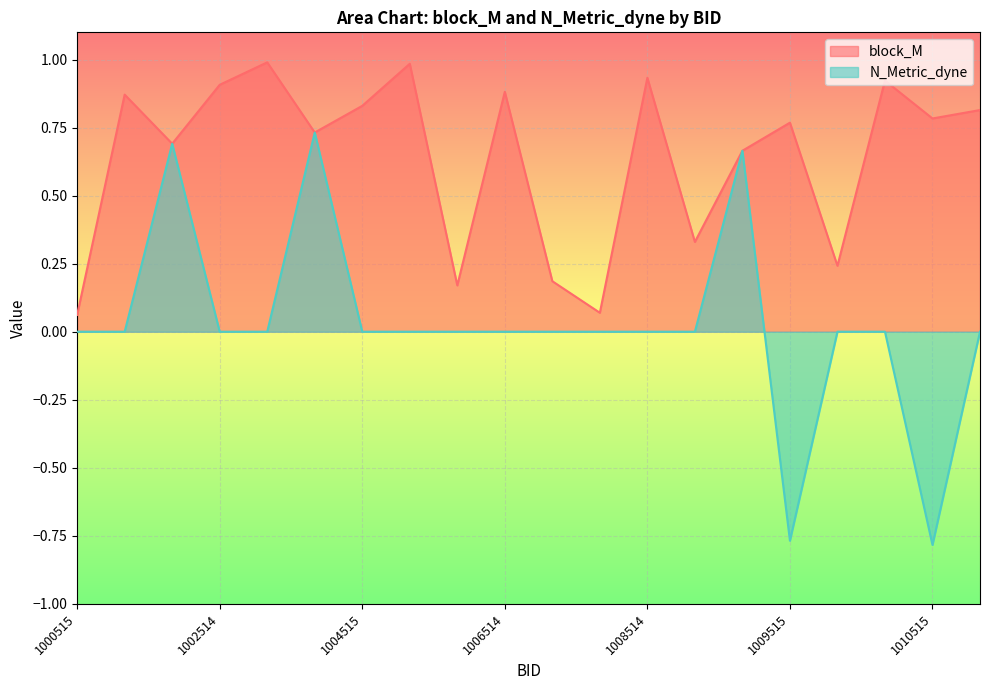

Reading left to right, extract all data points from this chart.

block_M: 0.1	0.9	0.7	0.9	1.0	0.7	0.8	1.0	0.2	0.9	0.2	0.1	0.9	0.3	0.7	0.8	0.2	0.9	0.8	0.8
N_Metric_dyne: 0.0	0.0	0.7	0.0	0.0	0.7	0.0	0.0	0.0	0.0	0.0	0.0	0.0	0.0	0.7	-0.8	0.0	0.0	-0.8	0.0